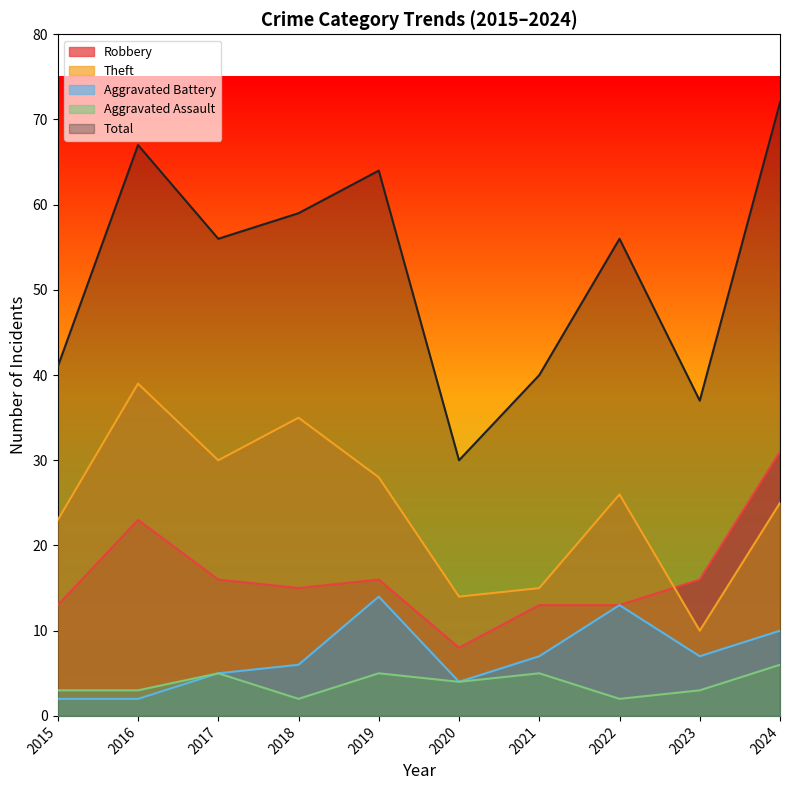

At which label does Aggravated Battery reach its peak?

2019